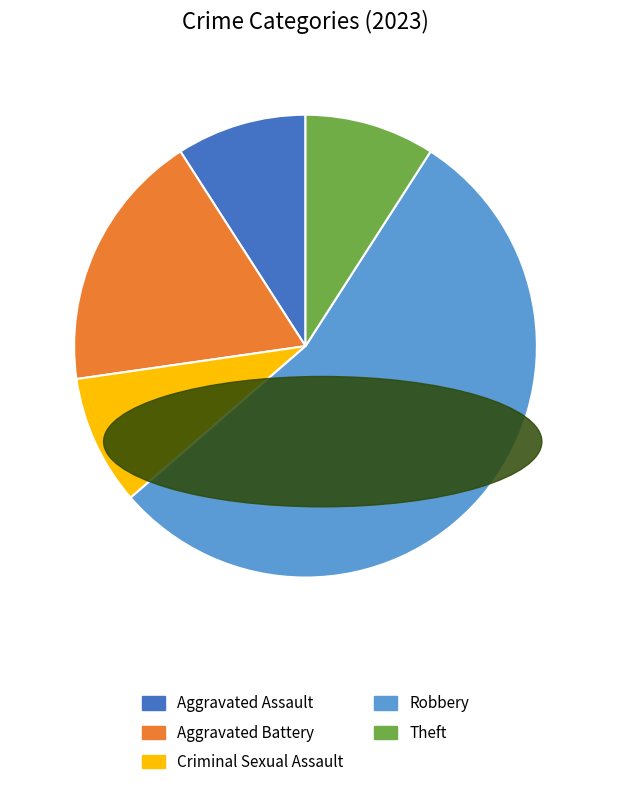

How many slices are in this pie chart?

5